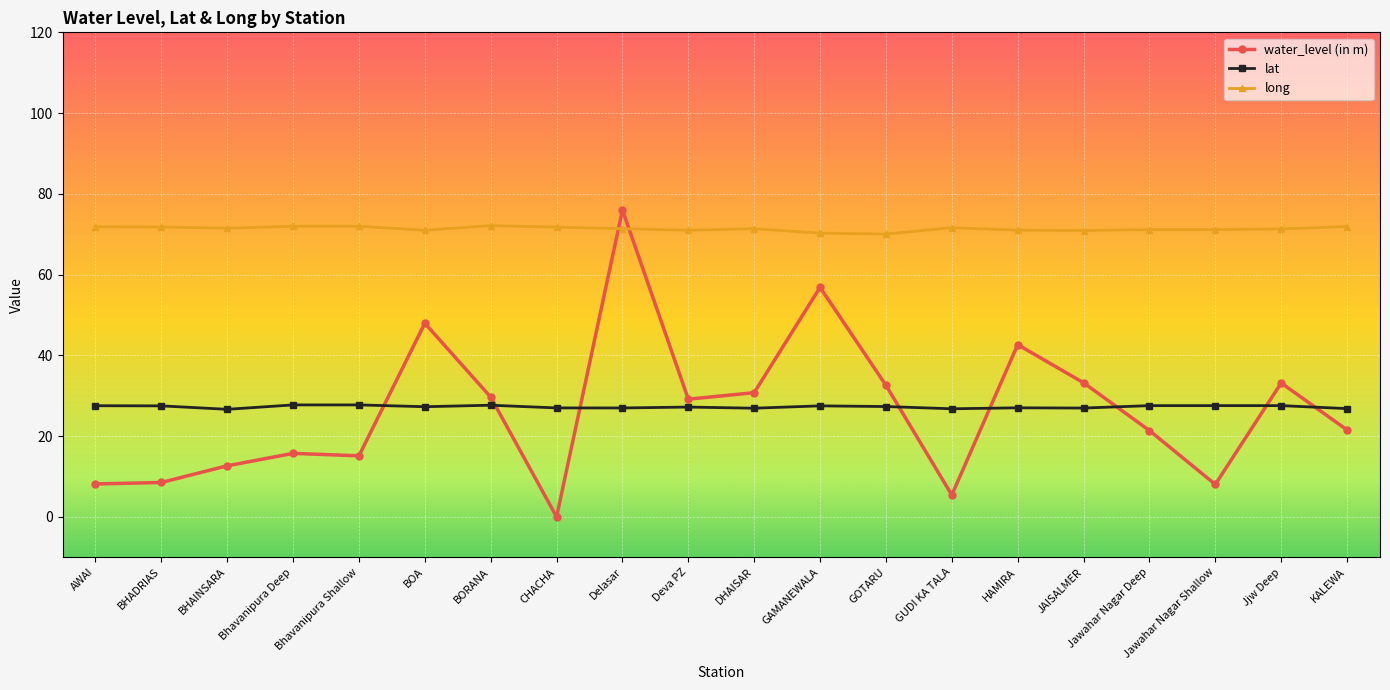

What is the minimum value for lat?

26.6